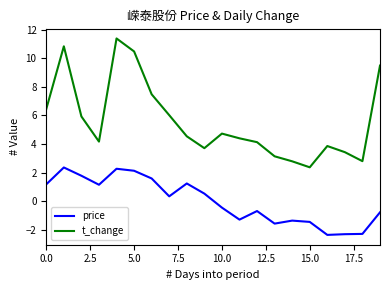

What is the highest value of the price series?

2.4